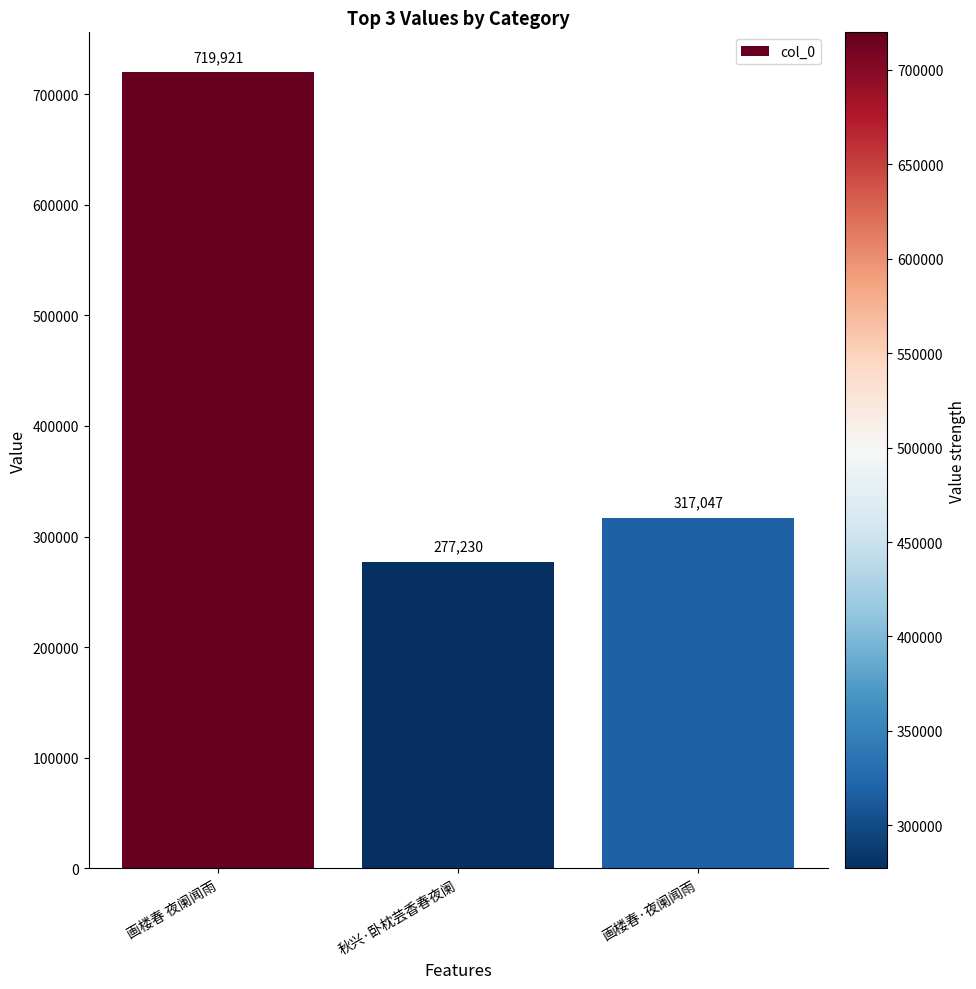

Is it true that the value at 秋兴·卧枕芸香春夜阑 is 155152?

False